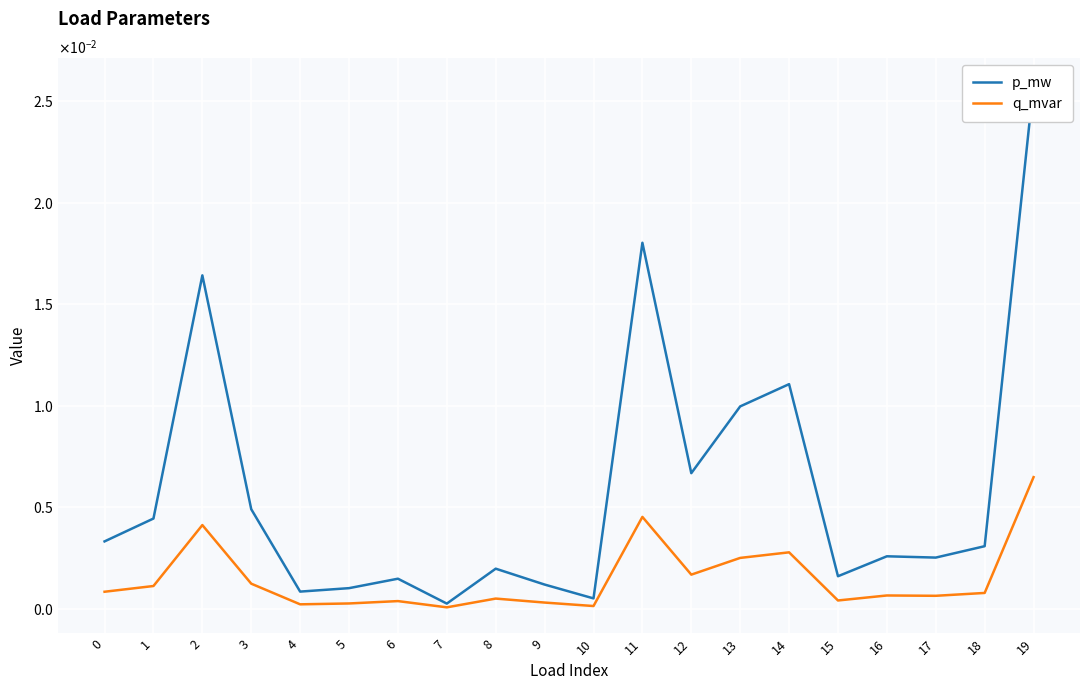

Count the number of data series in this chart.

2